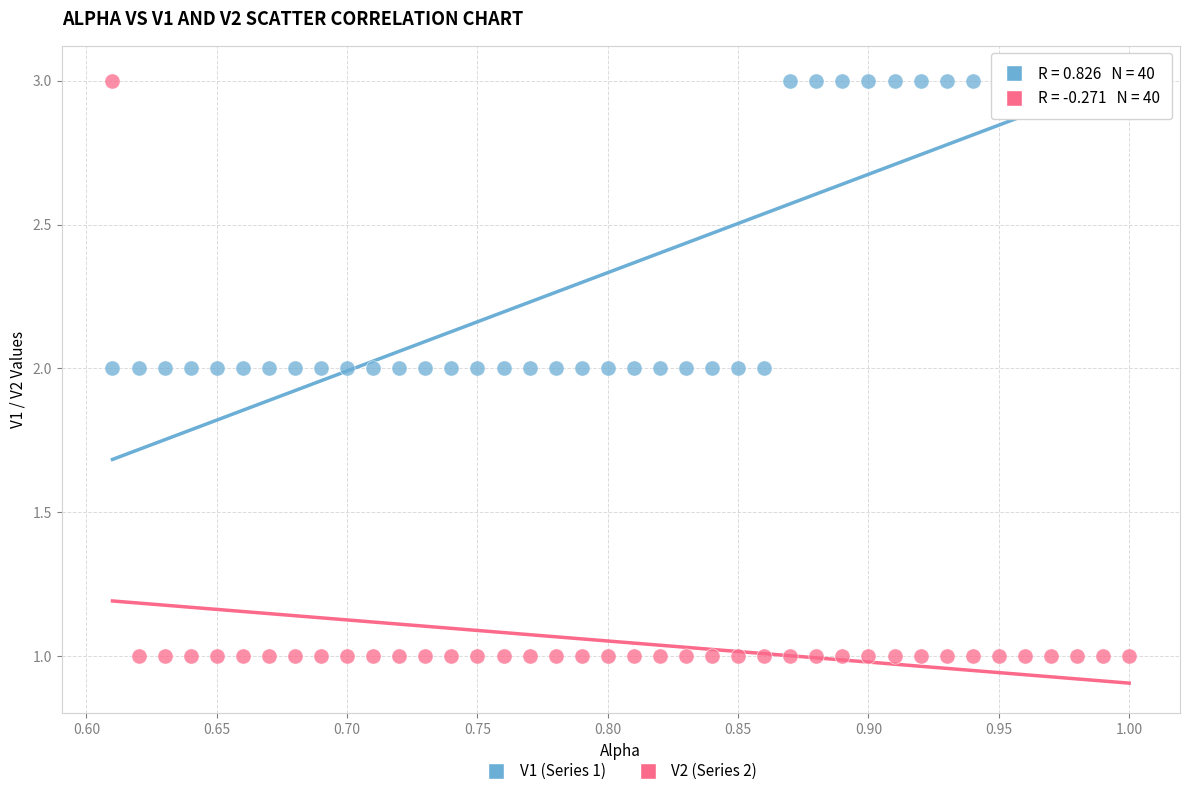

Which series has the largest Y range (max minus min)?

V2 (Series 2)